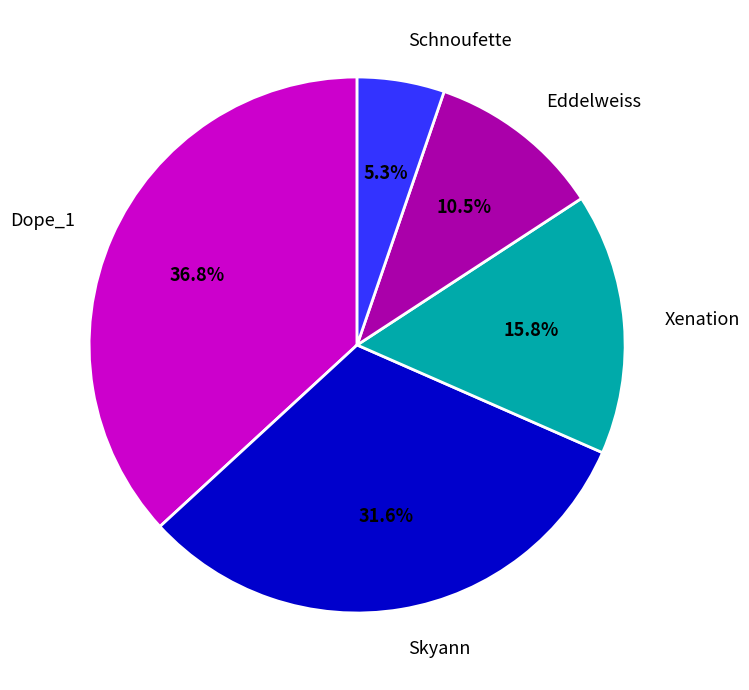

Count the number of slices in the pie.

5